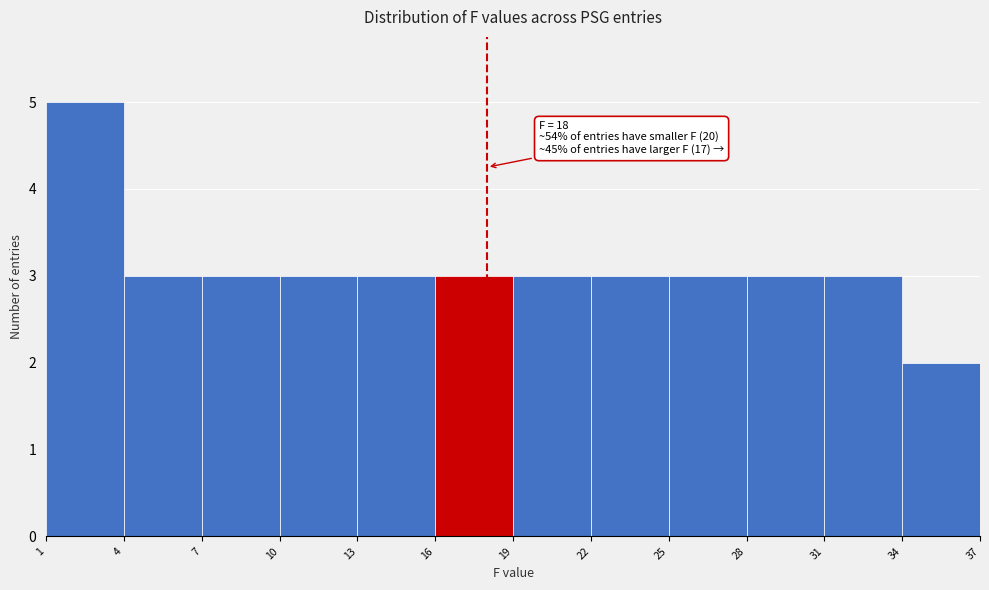

Which range on the x-axis has the tallest bar?

1 to 4